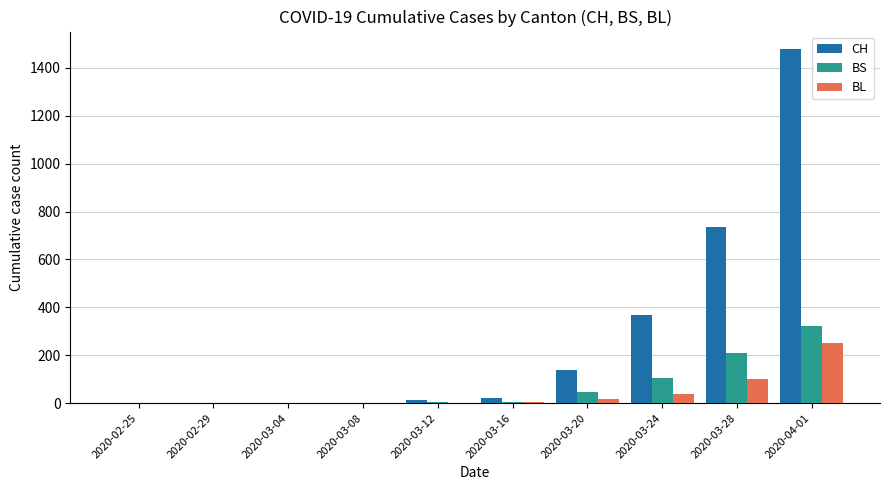

How many distinct data groups are displayed?

3